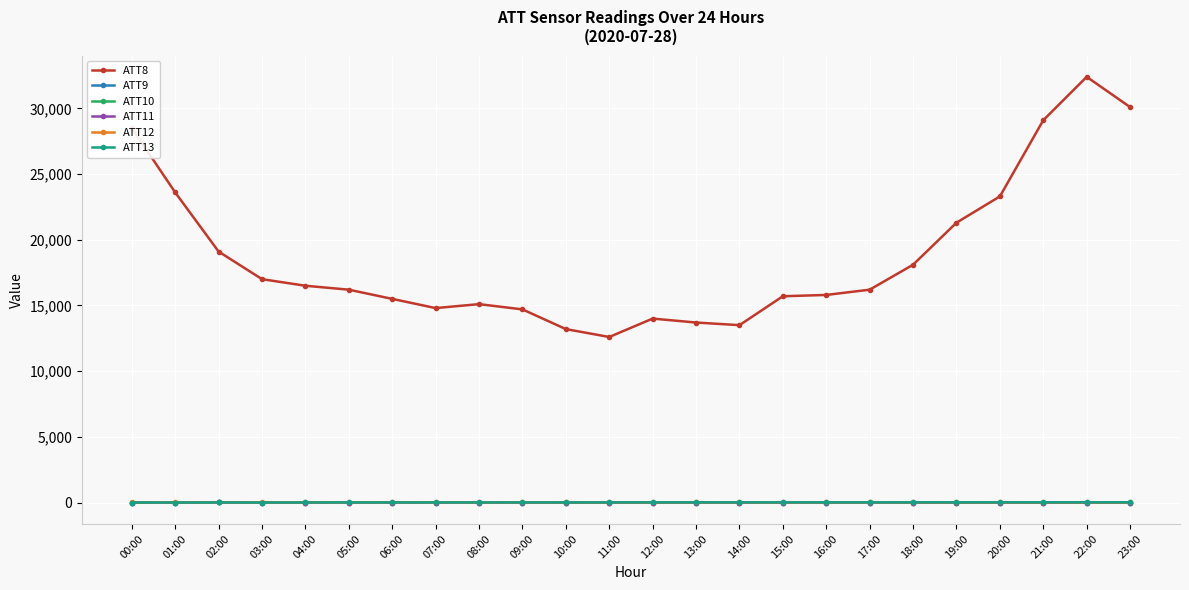

Which series has the largest range (max minus min)?

ATT8